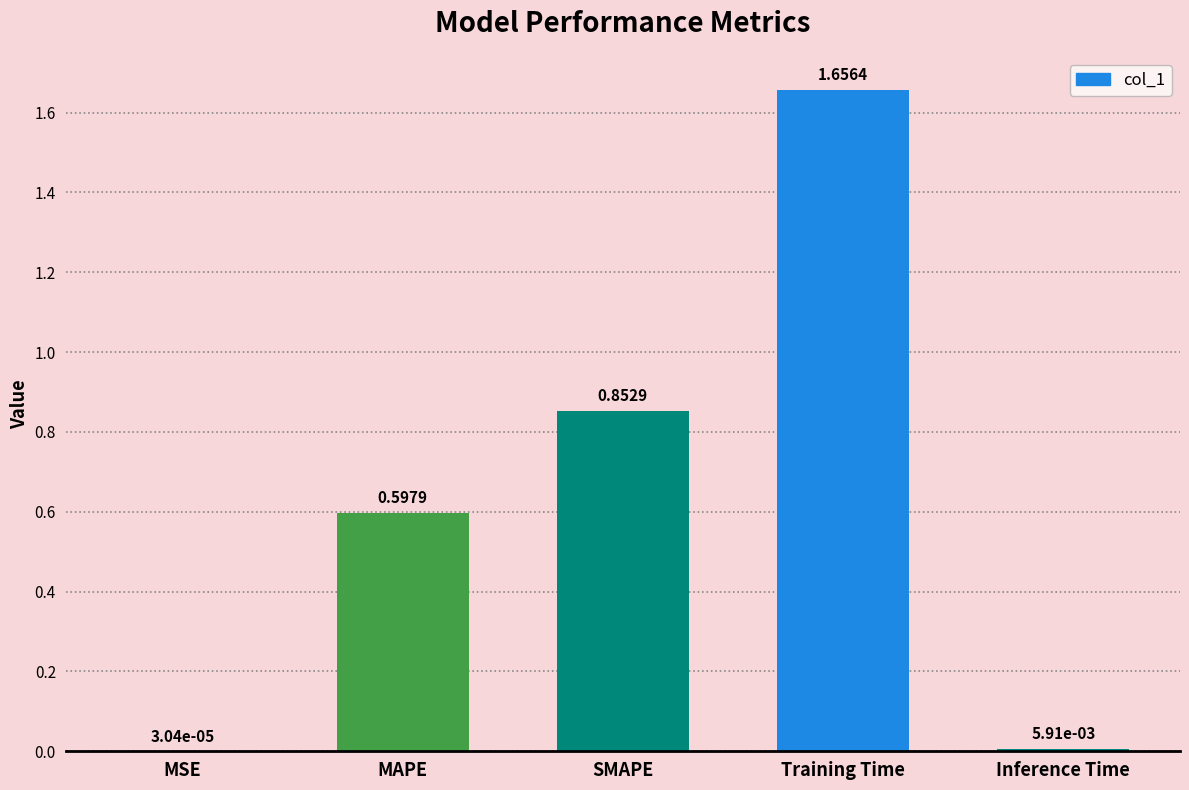

What is the change in value from MAPE to Inference Time?

-0.6